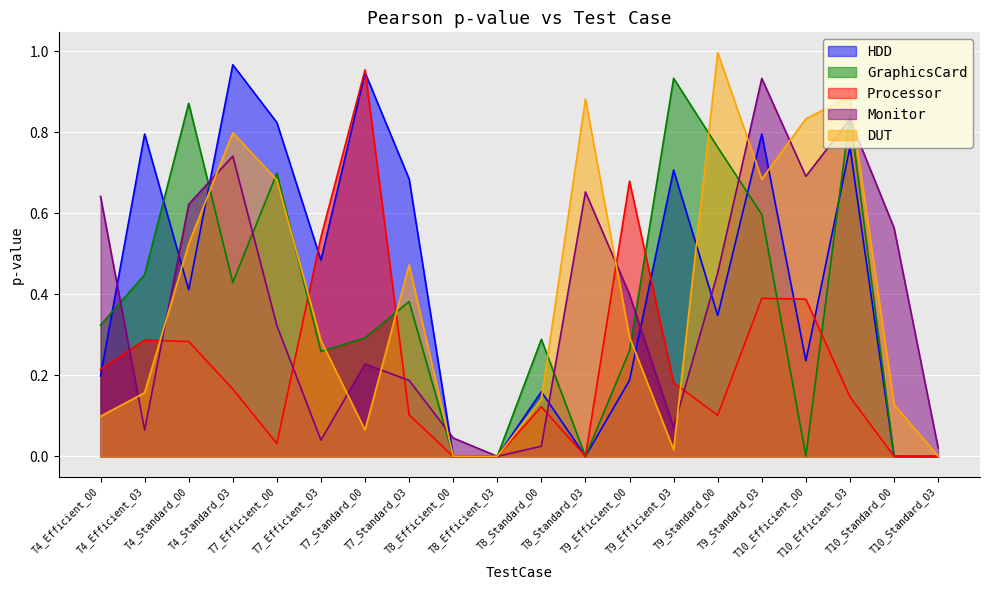

In Processor, how many points are lower than both neighbors (excluding endpoints)?

4